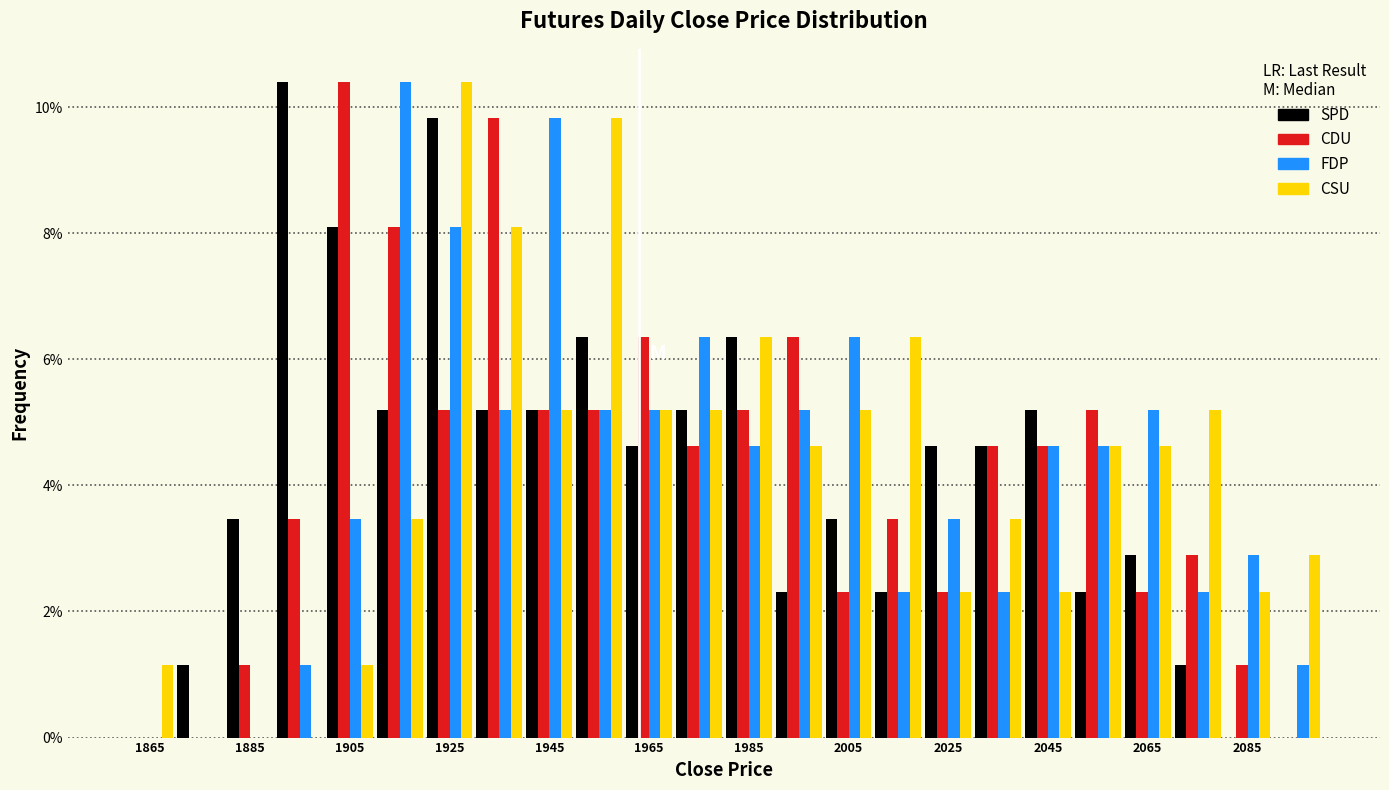

In the FDP series, which range on the x-axis has the tallest bar?

1910 to 1920